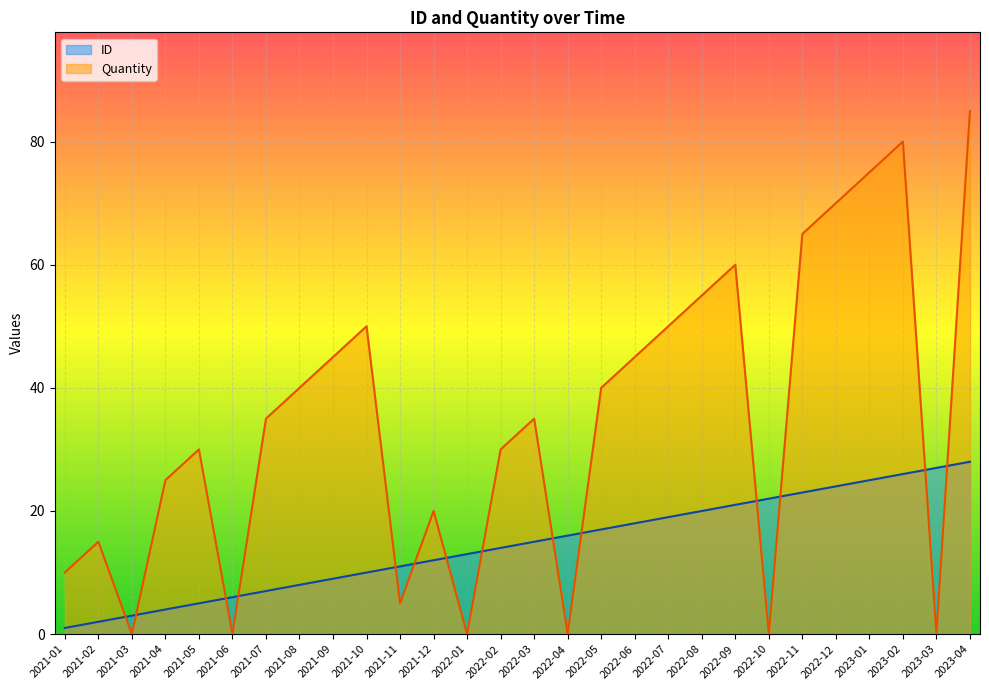

Reading left to right, extract all data points from this chart.

ID: 1	2	3	4	5	6	7	8	9	10	11	12	13	14	15	16	17	18	19	20	21	22	23	24	25	26	27	28
Quantity: 10	15	0	25	30	0	35	40	45	50	5	20	0	30	35	0	40	45	50	55	60	0	65	70	75	80	0	85